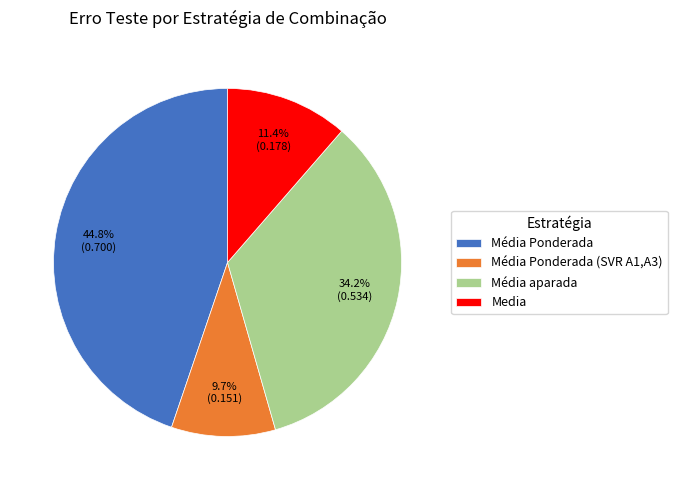

Combined, do Média Ponderada (SVR A1,A3) and Média Ponderada account for over 50%?

Yes